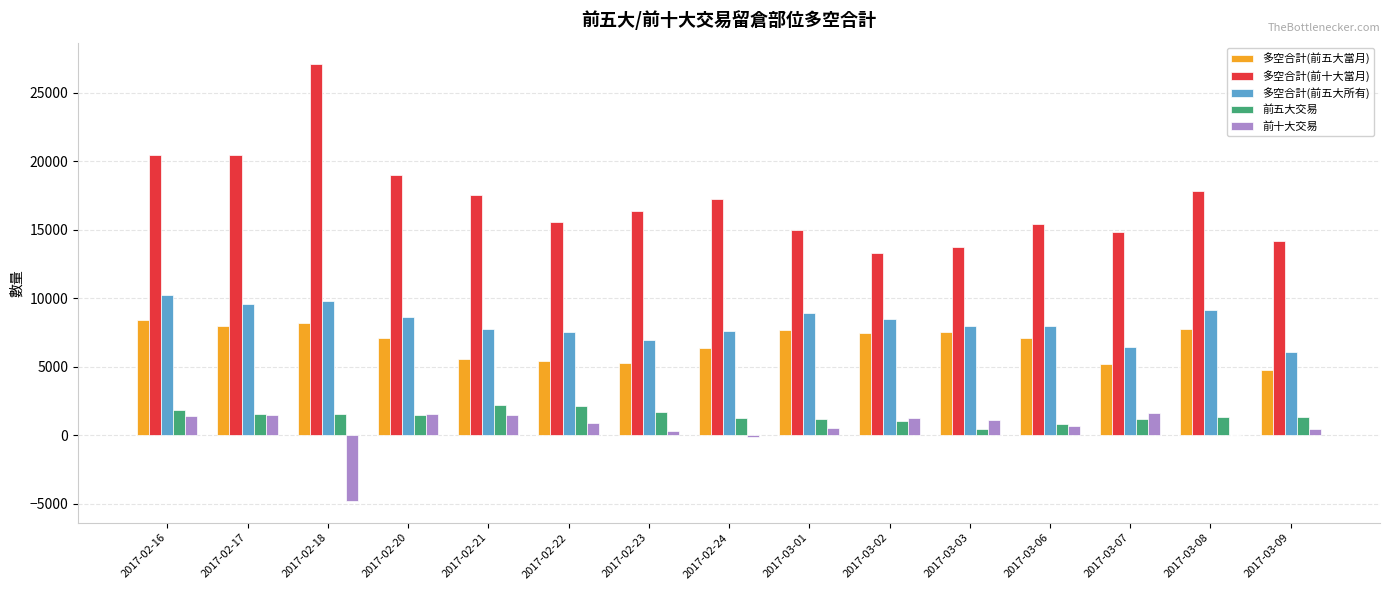

Between 2017-02-18 and 2017-02-24, which series saw the biggest shift?

多空合計(前十大當月)